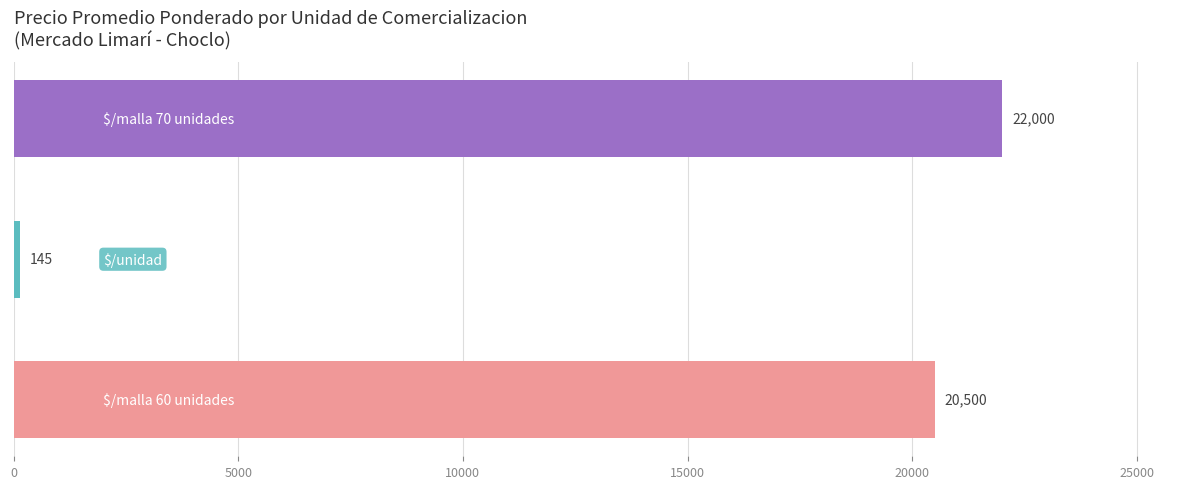

Reading bottom to top, transcribe all the data shown in this chart.

20500	145	22000